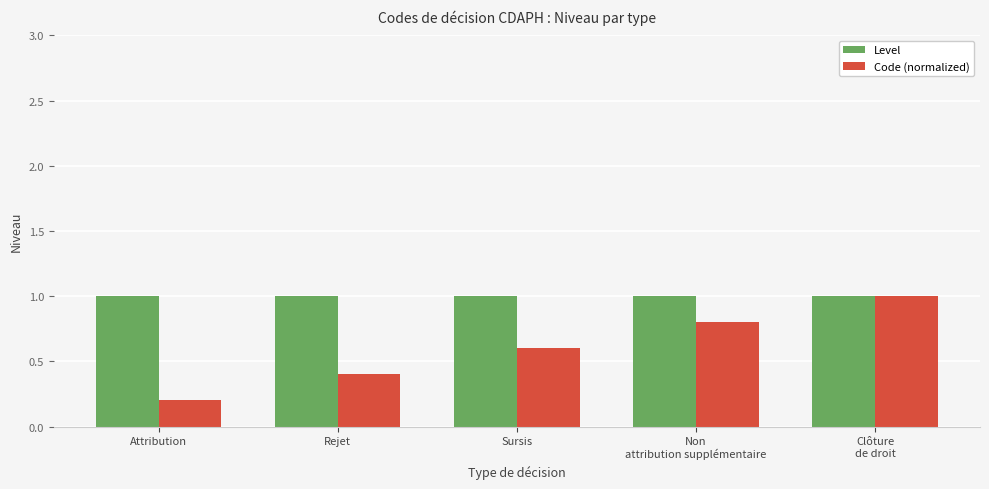

Does the chart contain stacked bars?

No